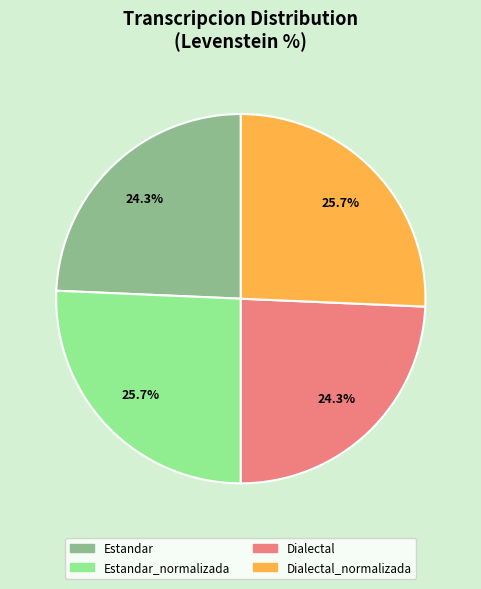

How many segments does this pie chart have?

4